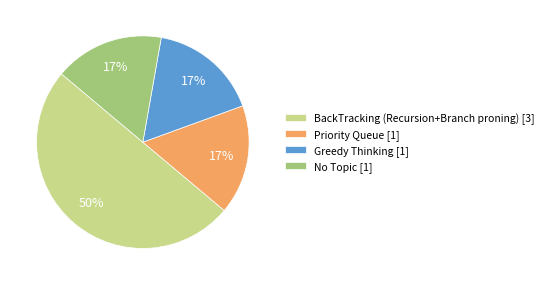

Is it true that BackTracking (Recursion+Branch proning) is 55% of the pie?

False